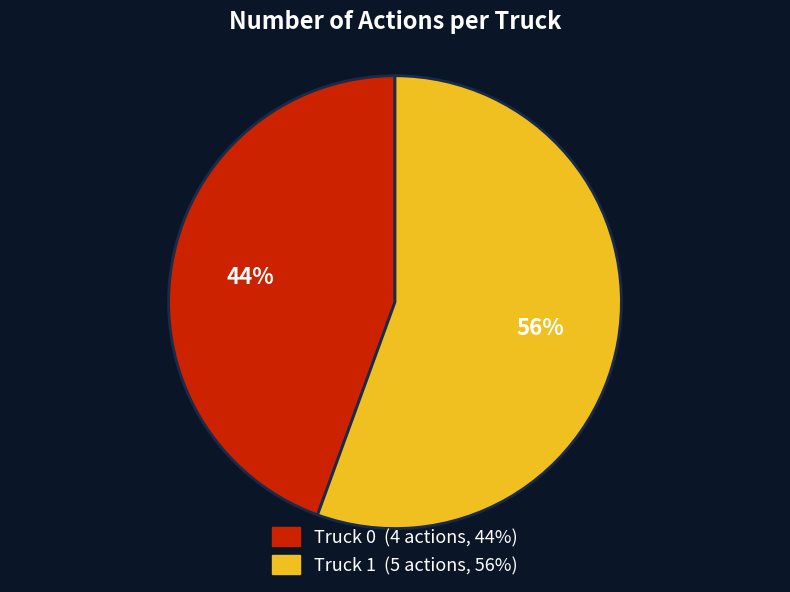

Count the number of slices in the pie.

2